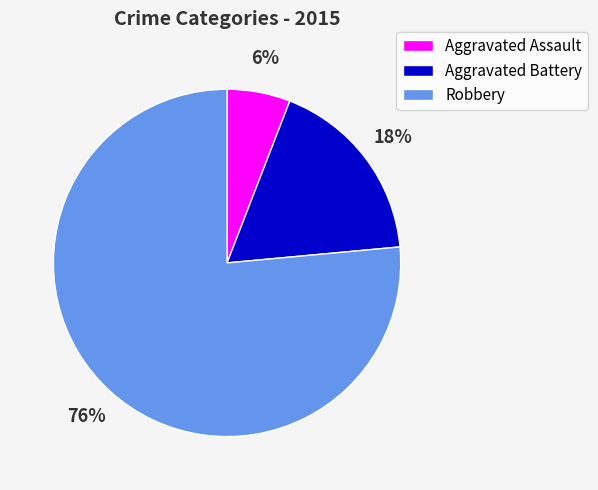

Which slice is the largest?

Robbery